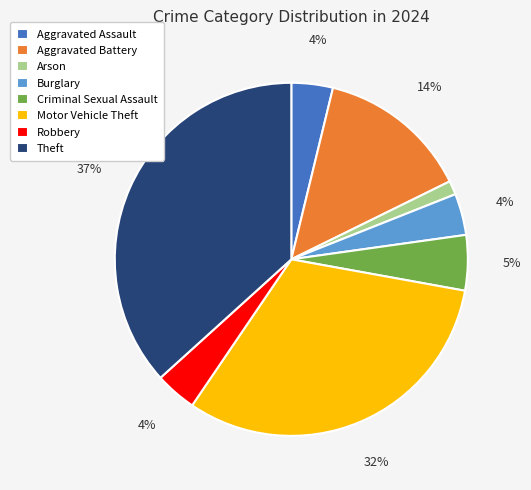

To the nearest percent, what percentage of the pie is Arson?

1%